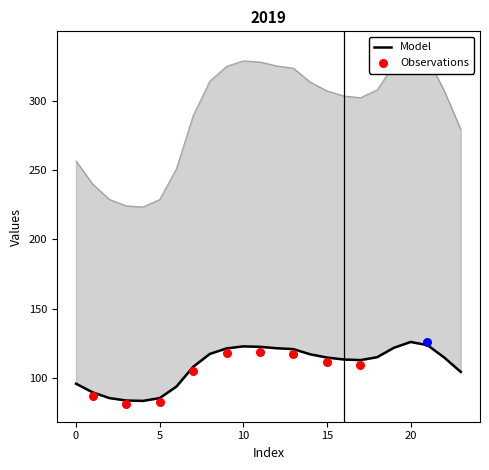

At how many categories does at least one series exceed 146?

24